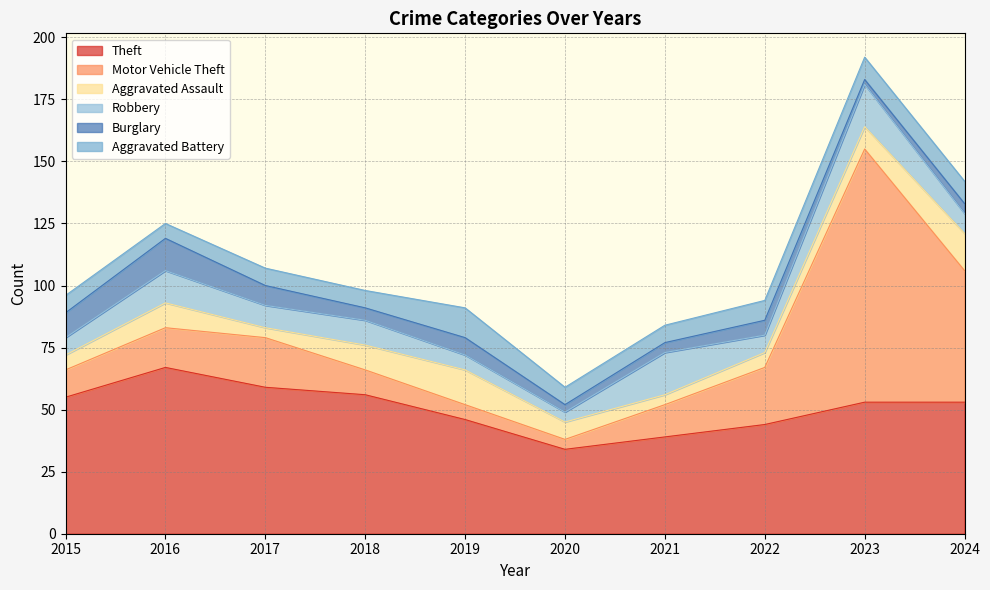

Reading left to right, list all the values displayed in this chart.

Theft: 2015=55	2016=67	2017=59	2018=56	2019=46	2020=34	2021=39	2022=44	2023=53	2024=53
Motor Vehicle Theft: 2015=11	2016=16	2017=20	2018=10	2019=6	2020=4	2021=13	2022=23	2023=102	2024=53
Aggravated Assault: 2015=6	2016=10	2017=4	2018=10	2019=14	2020=7	2021=4	2022=6	2023=9	2024=15
Robbery: 2015=7	2016=13	2017=9	2018=10	2019=6	2020=4	2021=17	2022=7	2023=17	2024=8
Burglary: 2015=10	2016=13	2017=8	2018=5	2019=7	2020=3	2021=4	2022=6	2023=2	2024=4
Aggravated Battery: 2015=7	2016=6	2017=7	2018=7	2019=12	2020=7	2021=7	2022=8	2023=9	2024=9